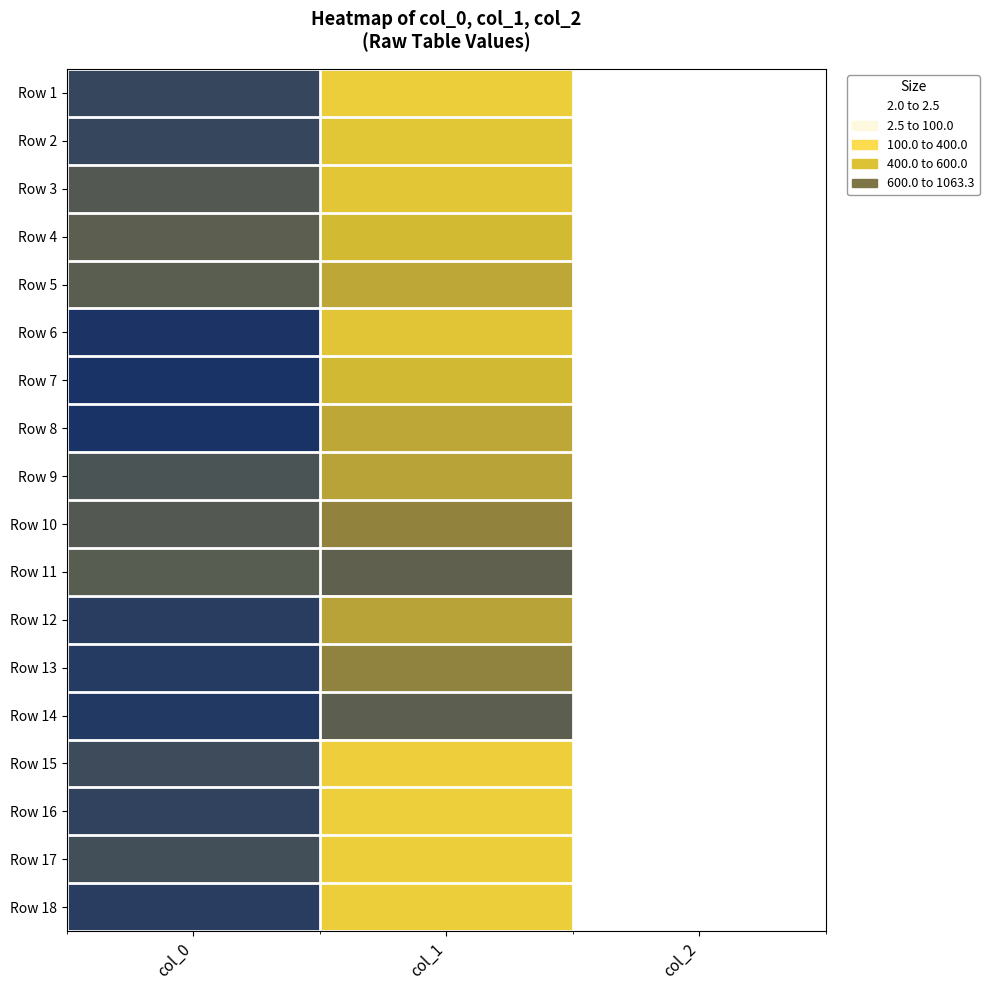

At how many categories does at least one series exceed 451?

2